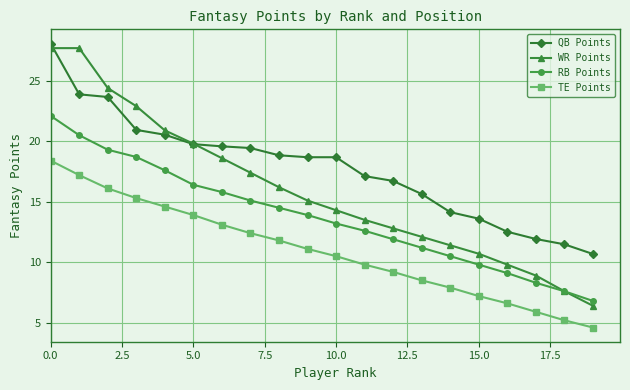

How many times do QB Points and WR Points cross each other?

2